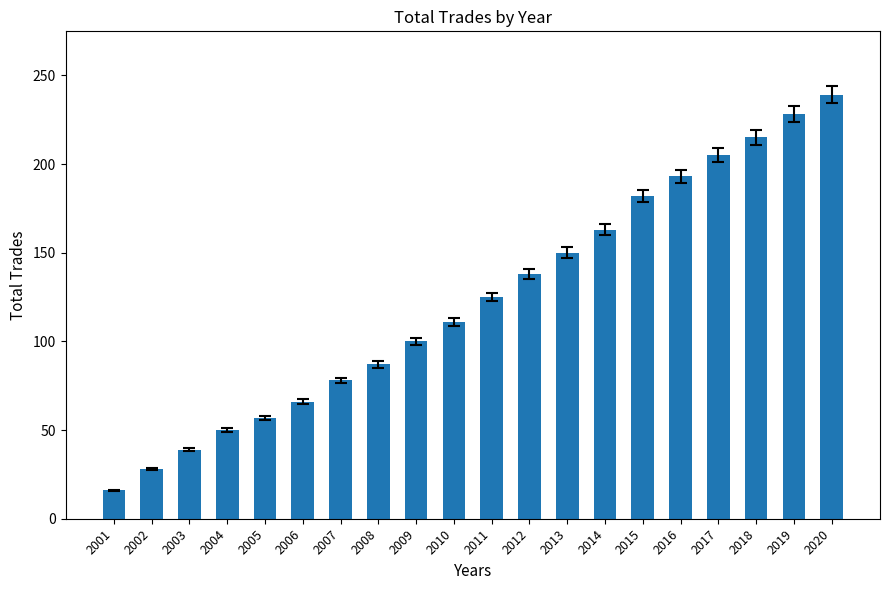

What is the change in value from 2006 to 2011?

+59